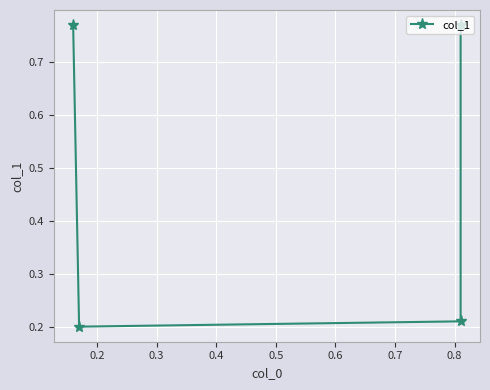

Reading left to right, transcribe all the data shown in this chart.

0.8	0.2	0.2	0.8